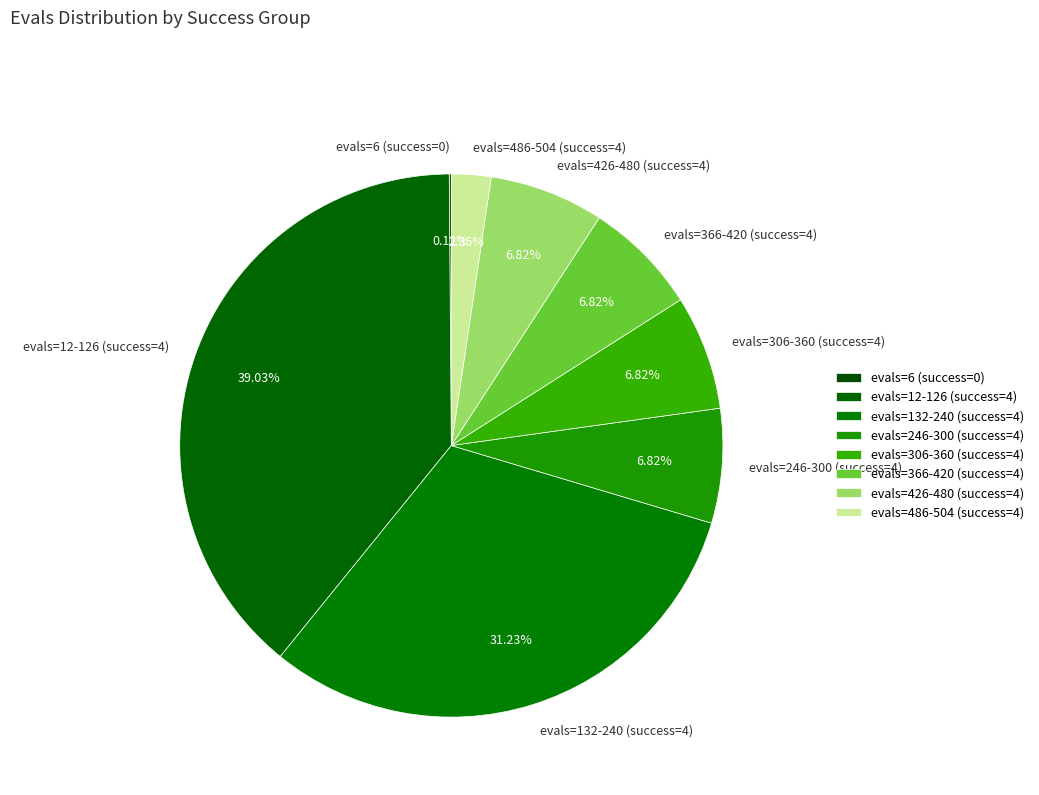

Does any single category account for the majority?

No